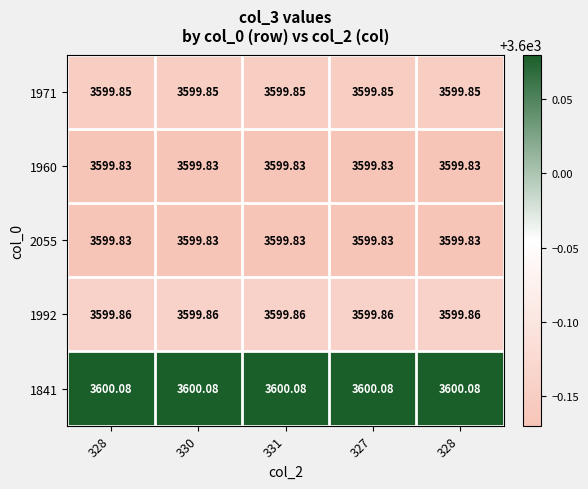

Count the number of categories in the chart.

5